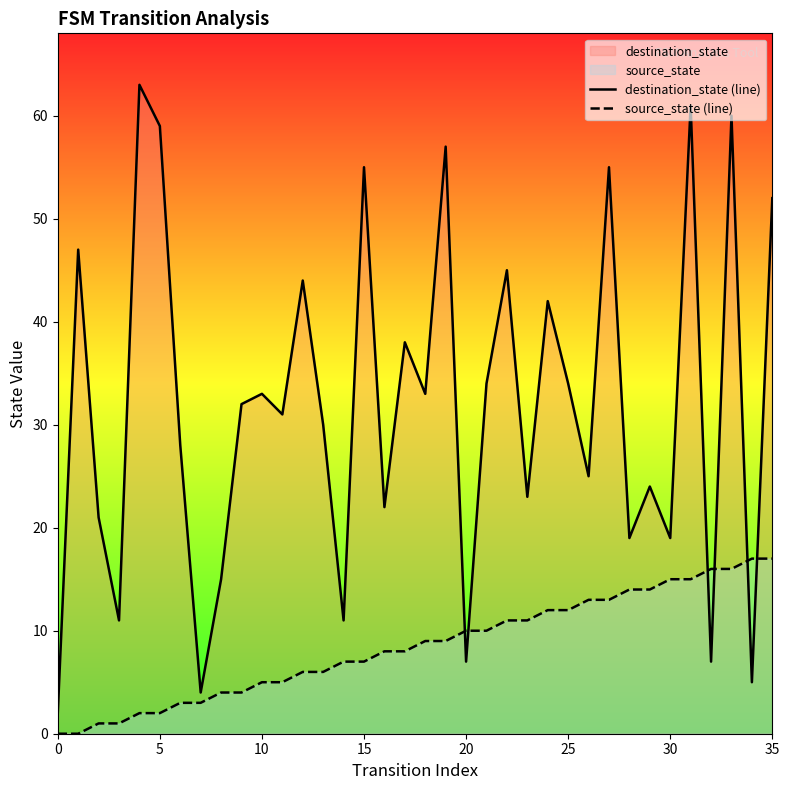

What is the spread (max minus min) of values at 10?

28